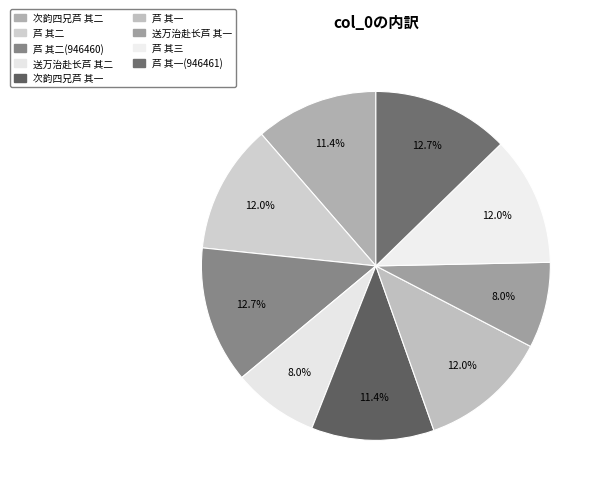

Count the number of slices in the pie.

9